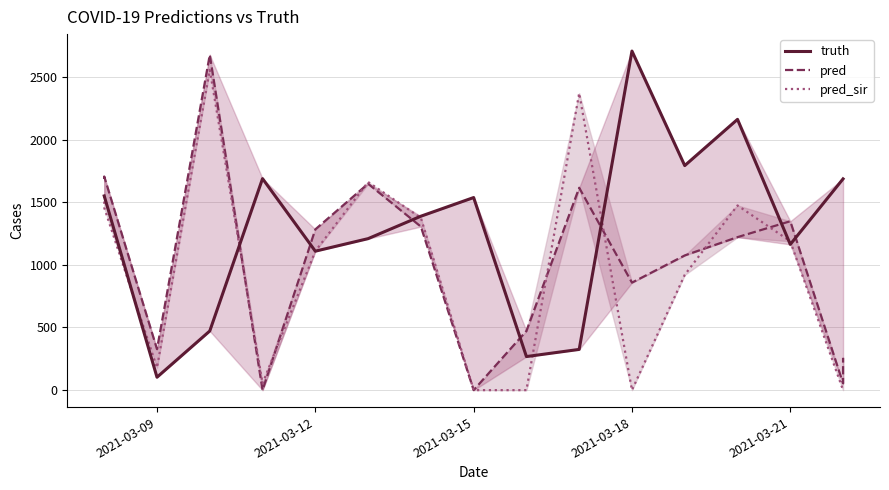

Does the chart have visible grid lines?

Yes